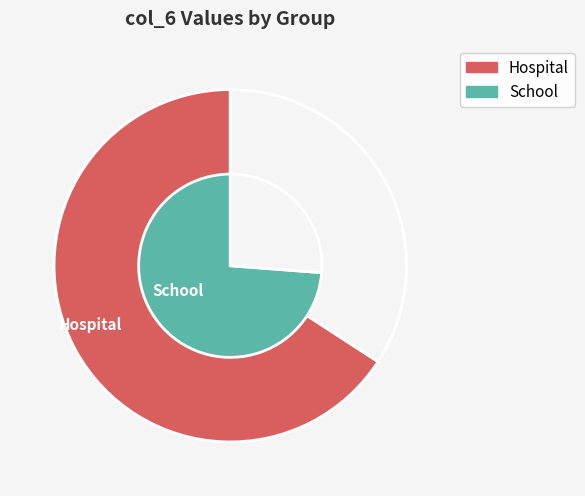

Does 13 account for over 50% of the chart?

No